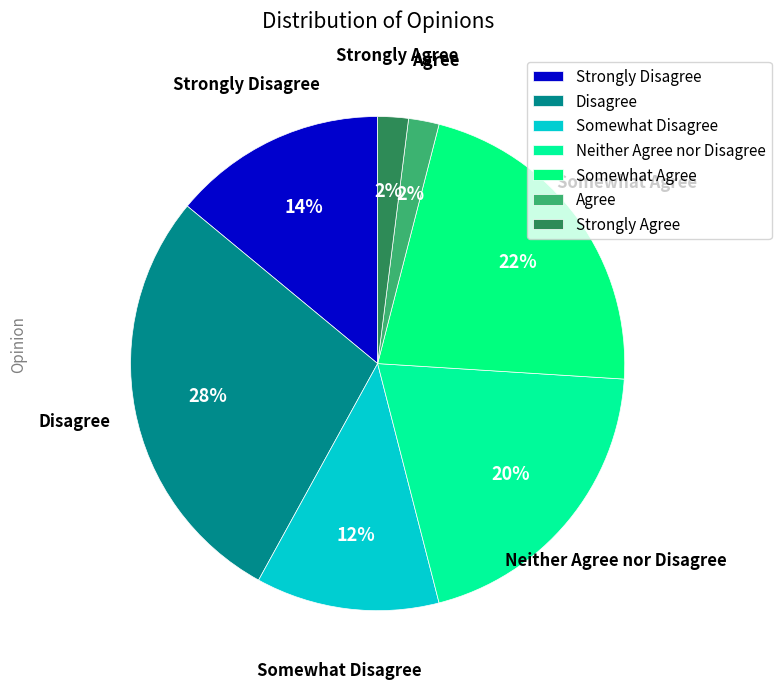

Is it true that Somewhat Disagree is 20% of the pie?

False